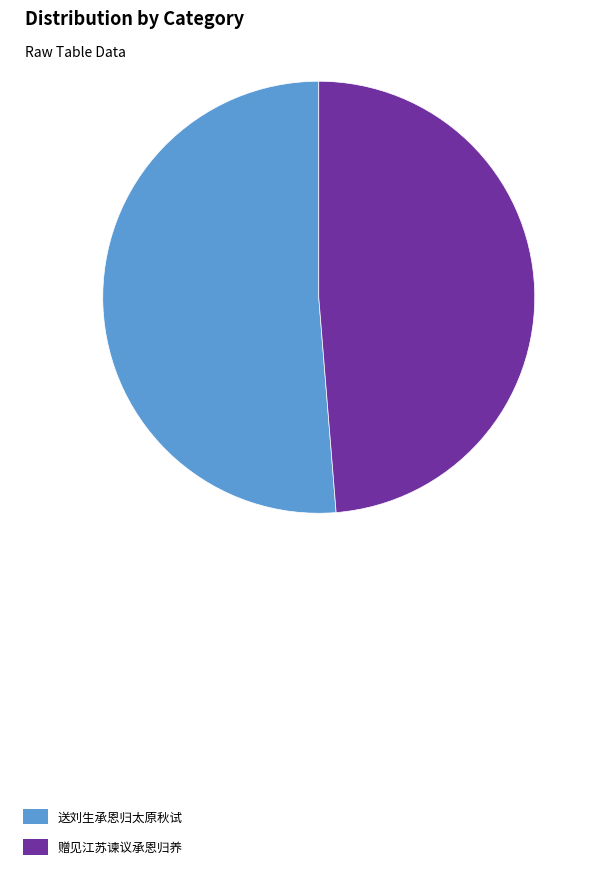

Rank the categories by value from lowest to highest.

赠见江苏谏议承恩归养, 送刘生承恩归太原秋试